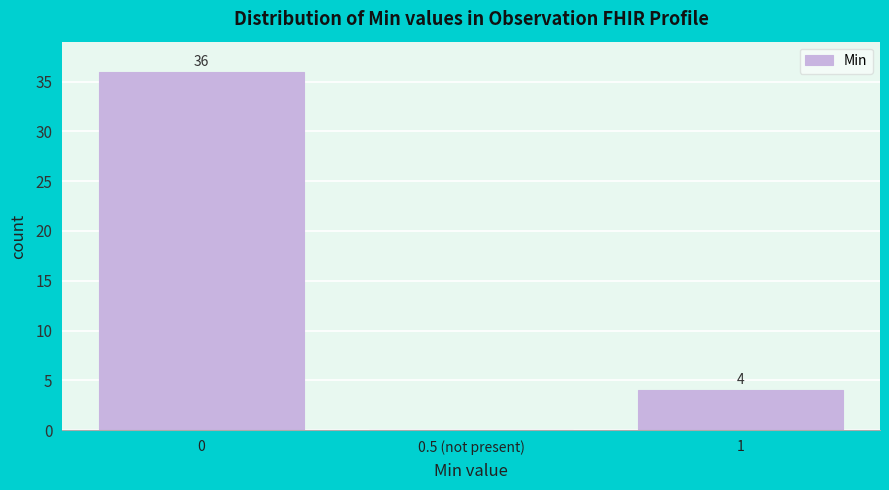

Reading left to right, extract all data points from this chart.

0=36	0.5 (not present)=0	1=4